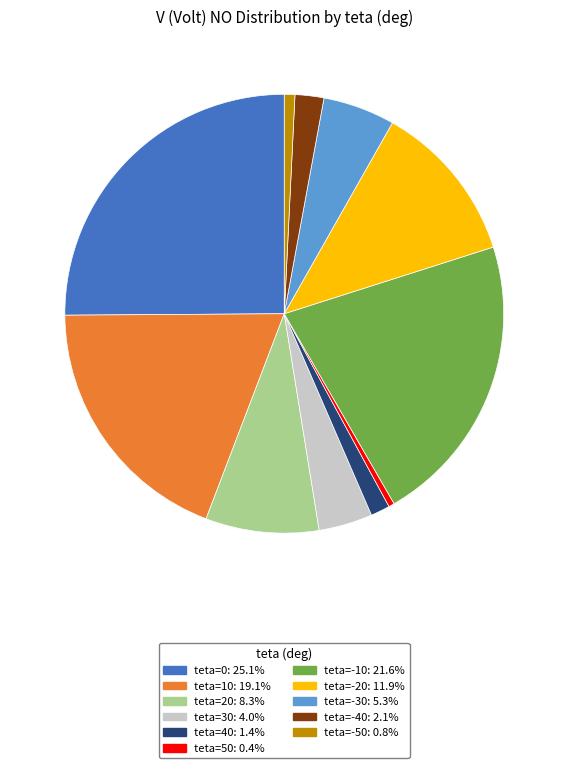

Is there a majority slice in this chart?

No